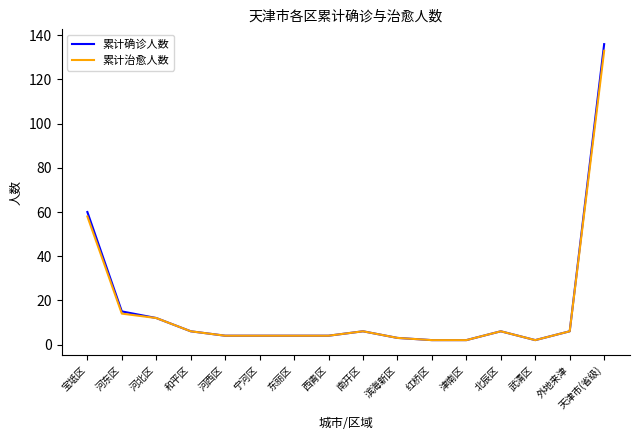

How many values in the 累计治愈人数 series are below 6?

8